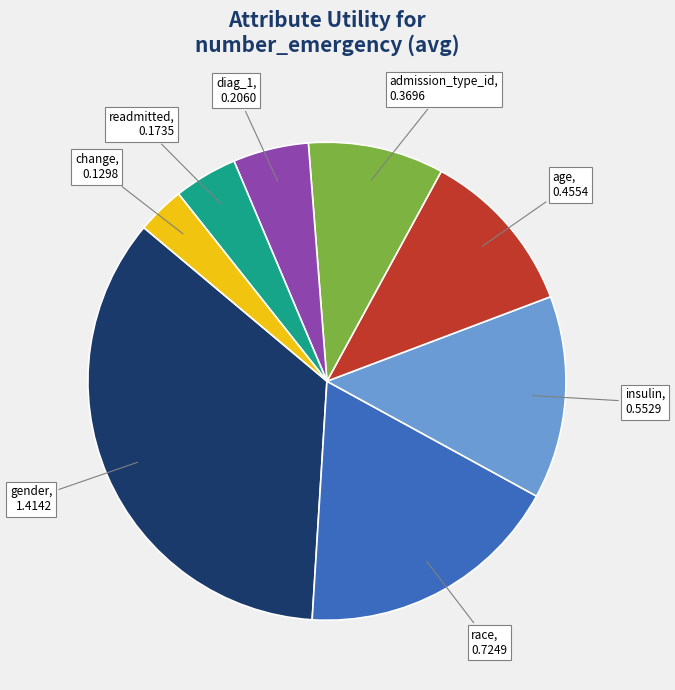

True or false: gender accounts for 27% of the total.

False